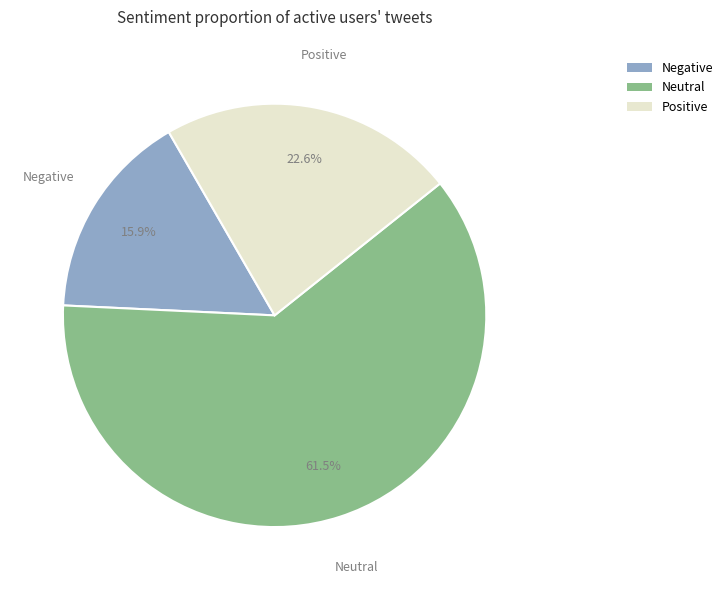

Is there any slice that represents more than half of the pie?

Yes